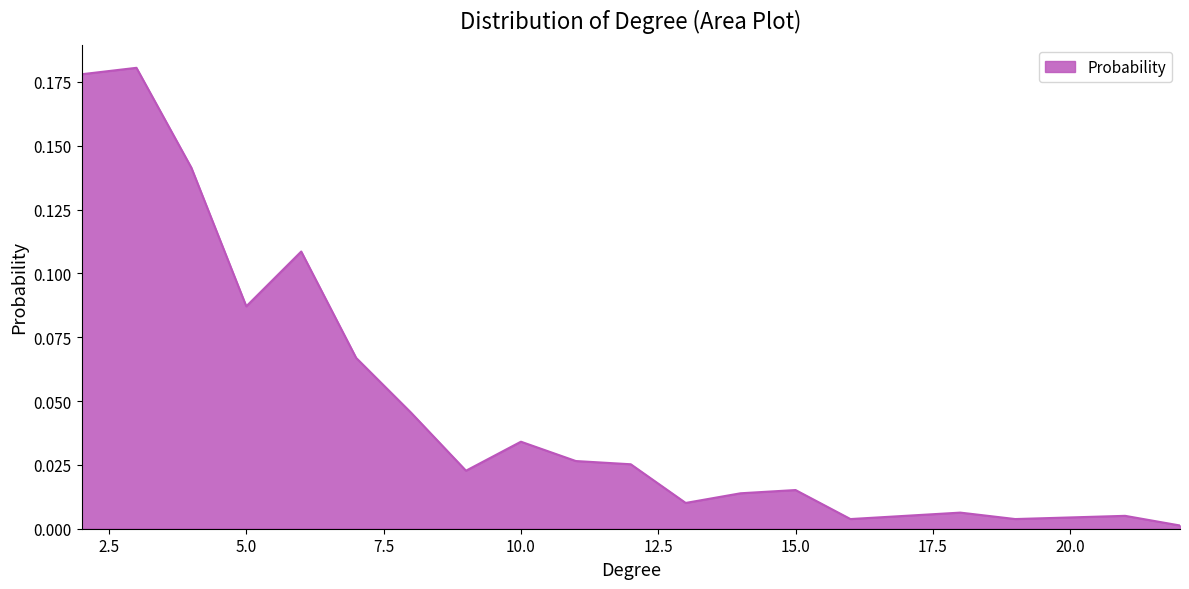

True or false: the data has more than 2 interior local peaks.

True